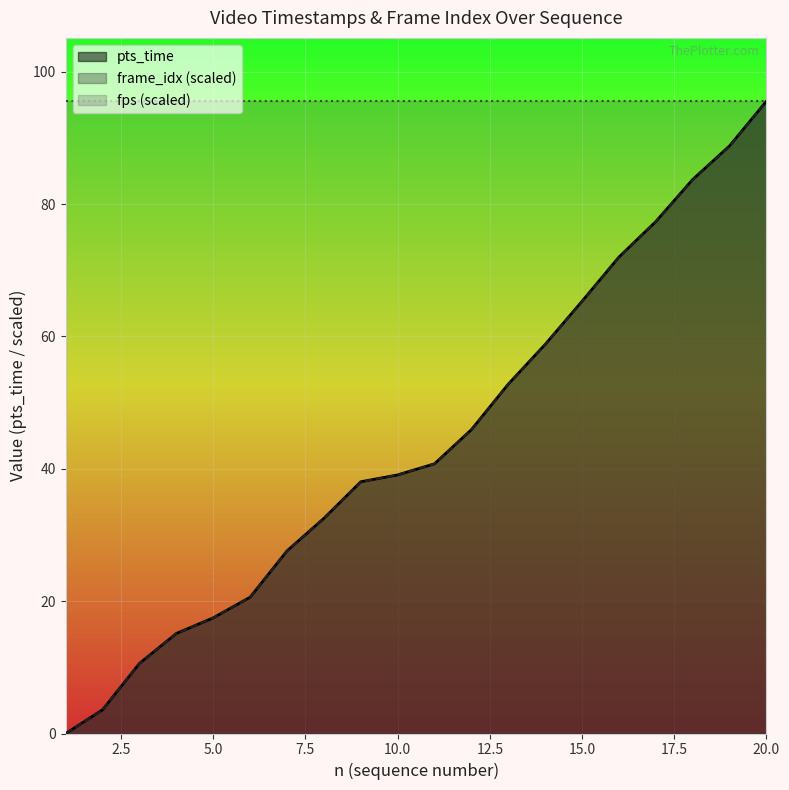

At which category is the sum across all series the highest?

20.0